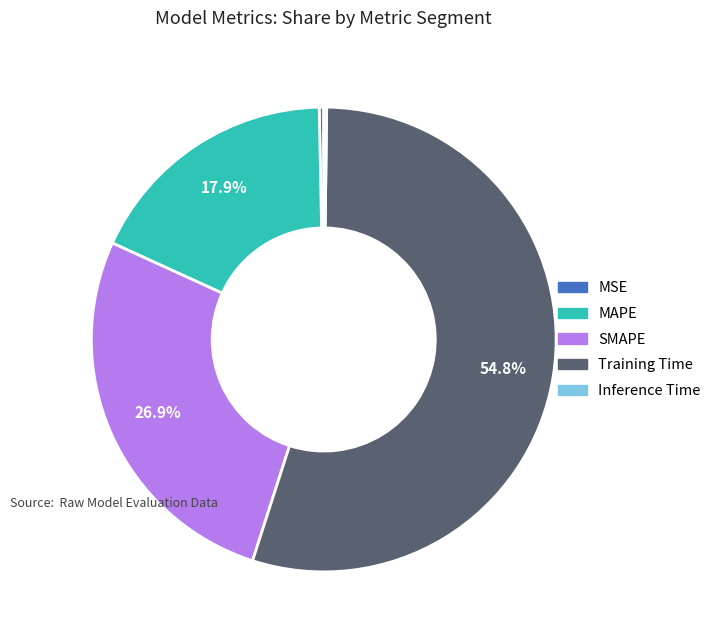

What is the largest slice in the pie chart?

Training Time